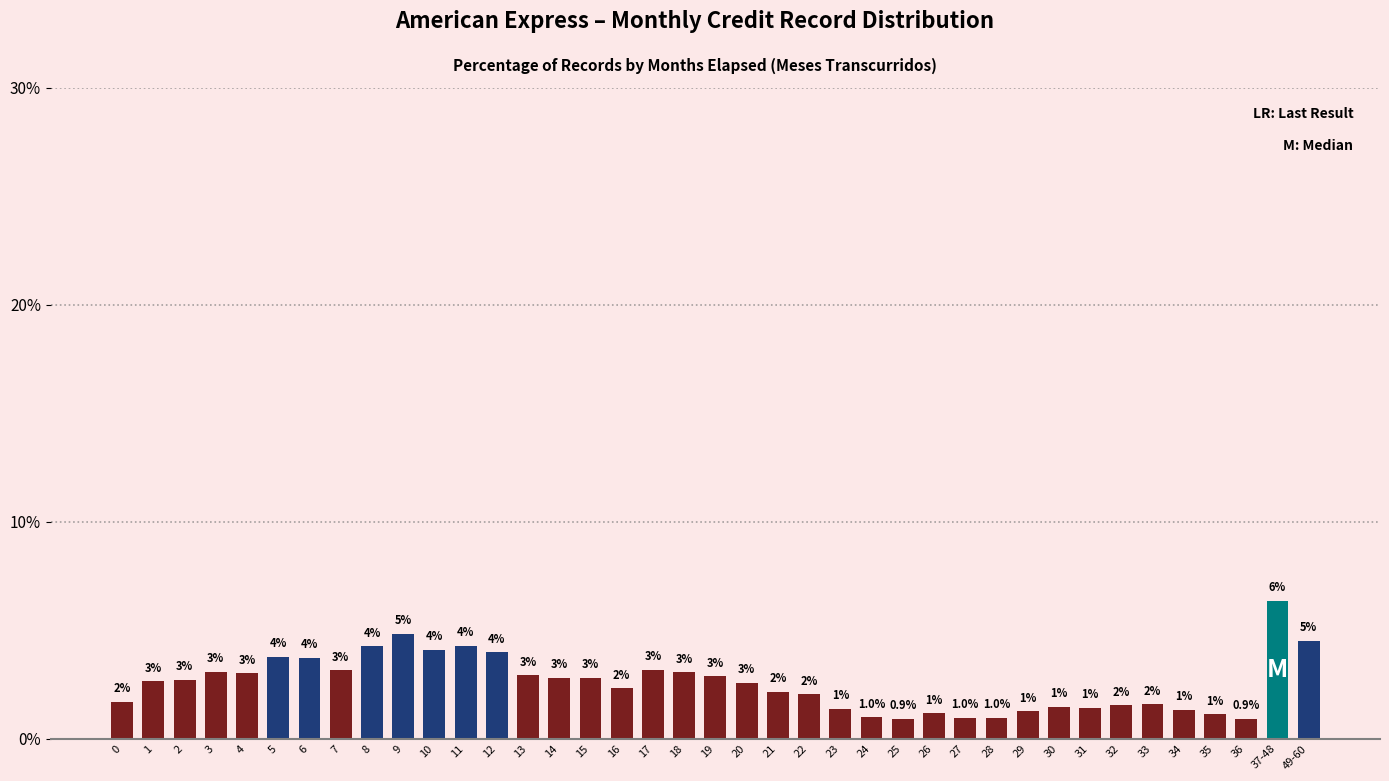

What value does the data have at 4?

3.0